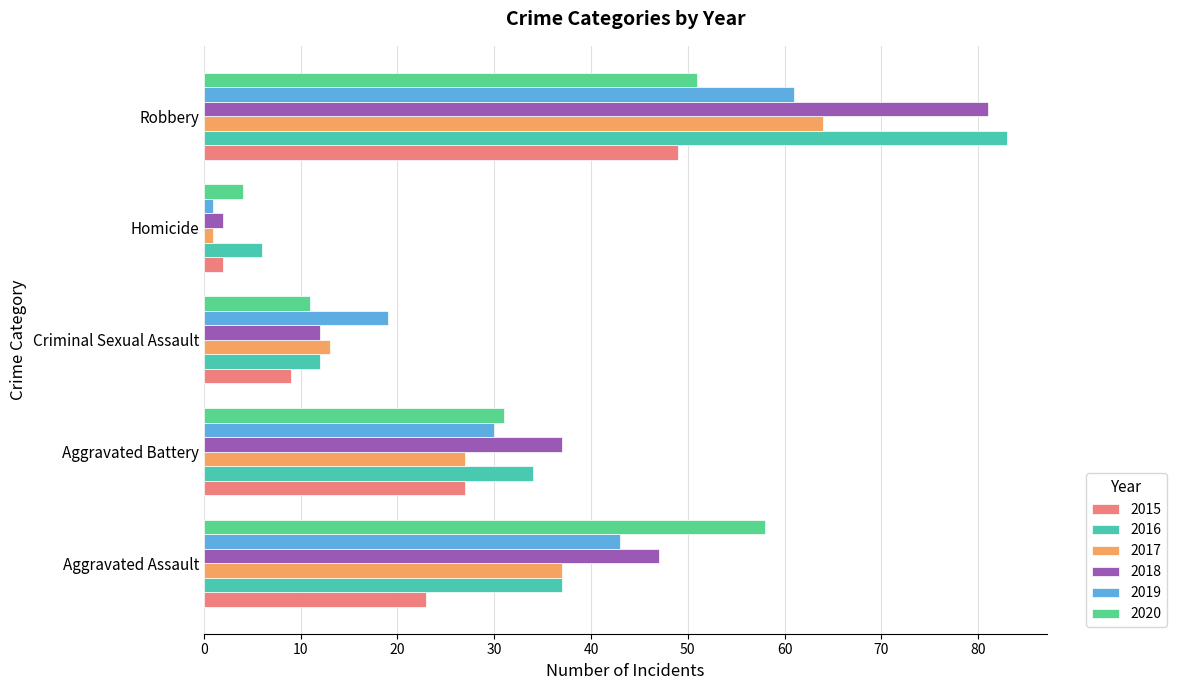

What is the maximum value for 2015?

49